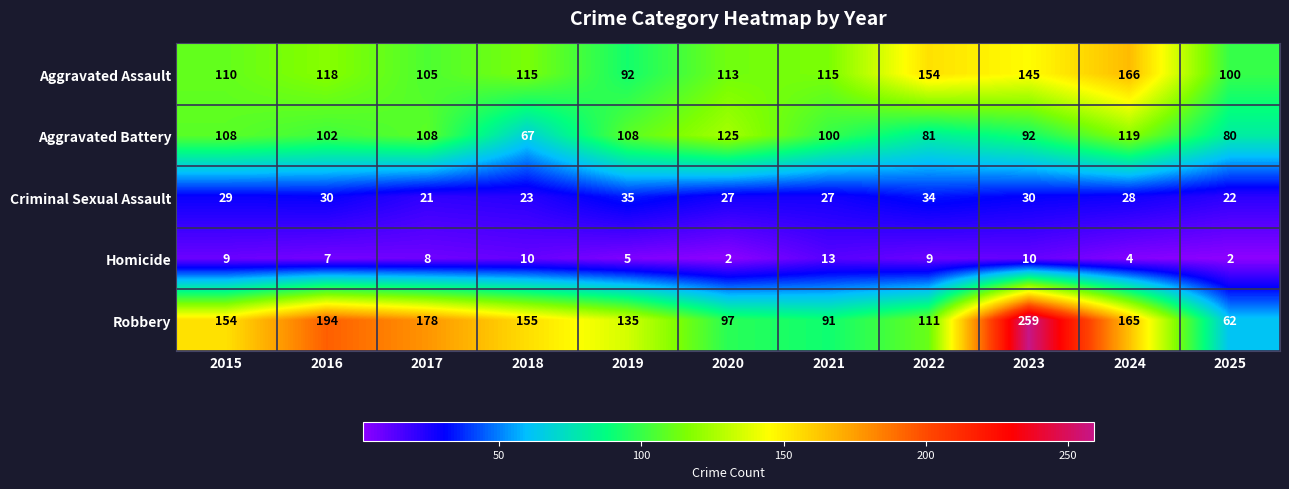

Rank the series by their maximum value, from lowest to highest.

Homicide, Criminal Sexual Assault, Aggravated Battery, Aggravated Assault, Robbery